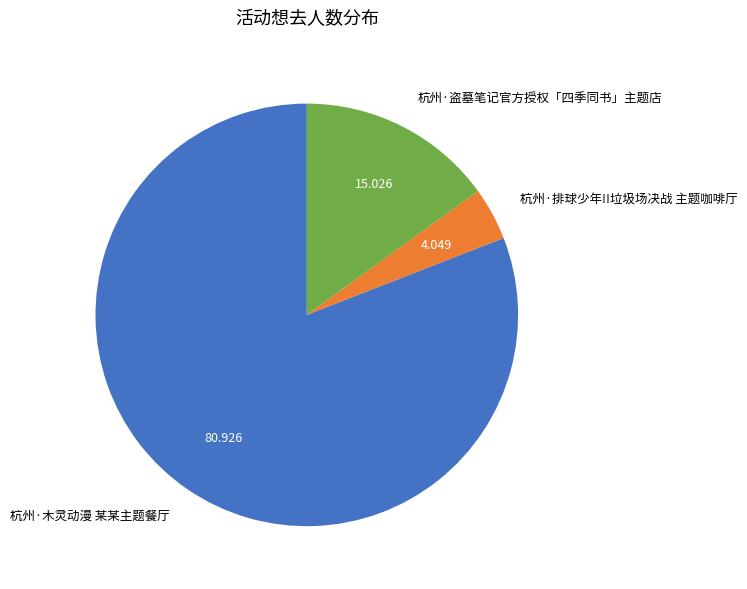

Do 杭州·排球少年!!垃圾场决战 主题咖啡厅 and 杭州·木灵动漫 某某主题餐厅 together represent more than half of the pie?

Yes